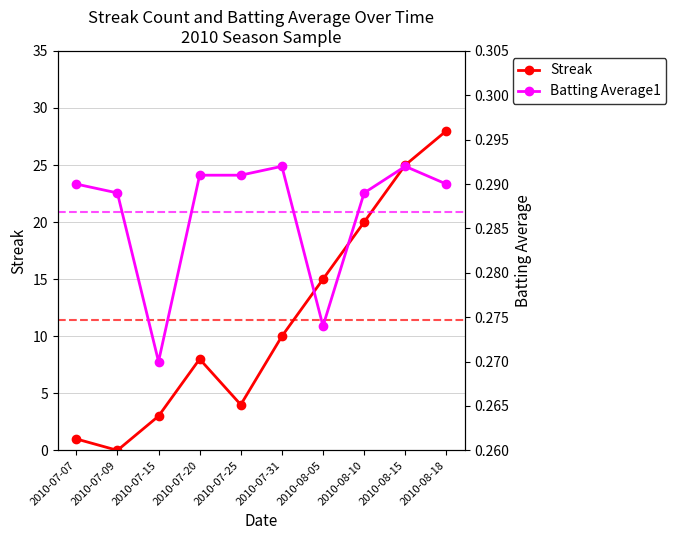

What is the maximum value shown in the chart?

28.0